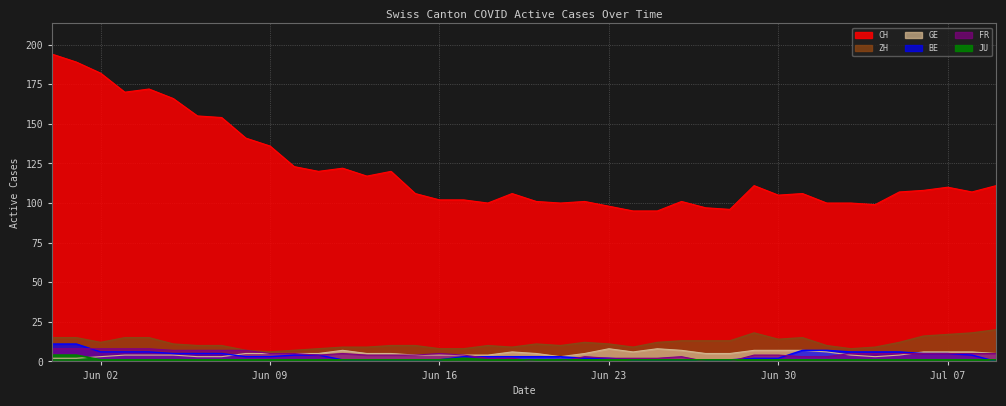

Reading left to right, transcribe all the data shown in this chart.

CH: 194	189	182	170	172	166	155	154	141	136	123	120	122	117	120	106	102	102	100	106	101	100	101	98	95	95	101	97	96	111	105	106	100	100	99	107	108	110	107	111
GE: 2	2	3	4	4	4	3	3	5	5	5	5	7	5	5	4	4	4	4	6	5	3	5	8	6	8	7	5	5	7	7	7	6	4	3	4	6	6	6	5
BE: 11	11	6	6	6	5	5	5	3	3	4	4	1	1	1	1	1	3	3	3	3	3	2	2	1	1	1	1	1	2	2	7	7	6	6	6	5	5	4	0
FR: 8	8	8	8	8	7	7	7	7	5	5	4	5	4	4	4	5	4	2	2	0	0	3	2	2	2	3	0	0	4	4	3	3	5	5	5	5	5	5	5
JU: 4	4	1	1	1	1	1	1	1	1	1	1	1	1	1	1	1	2	1	1	1	1	1	1	1	1	1	1	1	1	1	1	1	1	1	1	1	1	1	1
ZH: 15	15	12	15	15	11	10	10	7	6	7	8	9	9	10	10	8	8	10	9	11	10	12	11	9	12	13	13	13	18	14	15	10	8	9	12	16	17	18	20